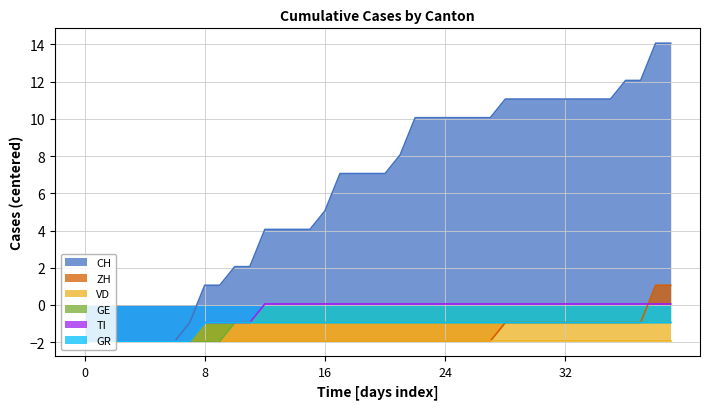

What value does the GR series have at 2020-06-28?

-0.9